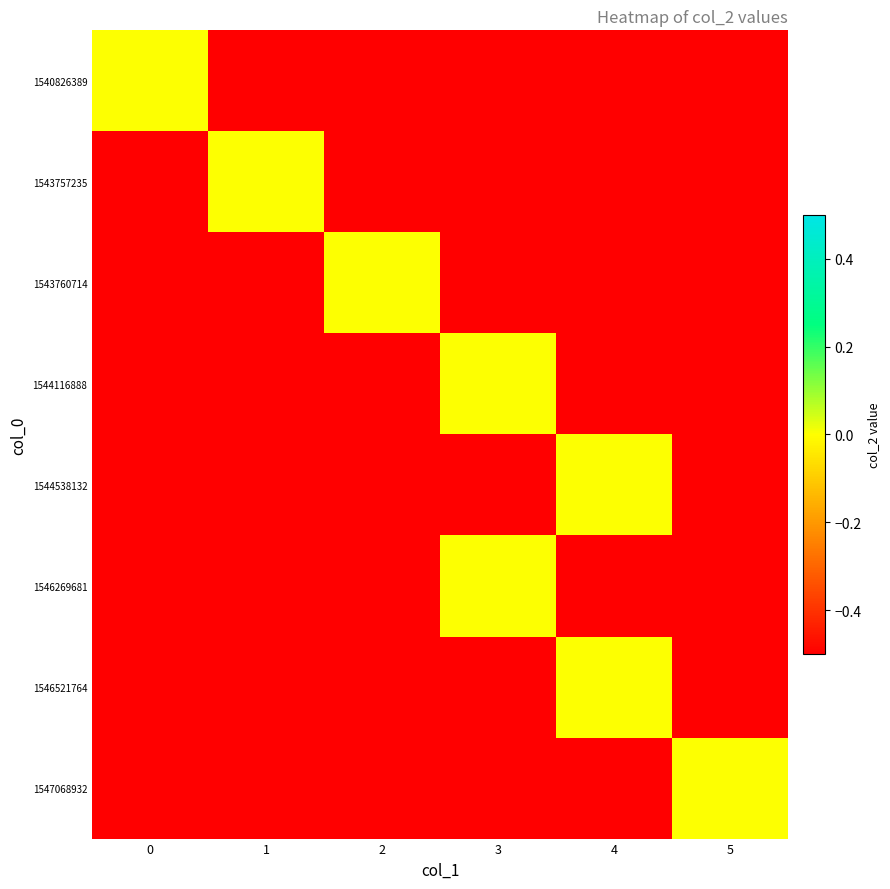

Which has a higher value, 5 or 4?

5